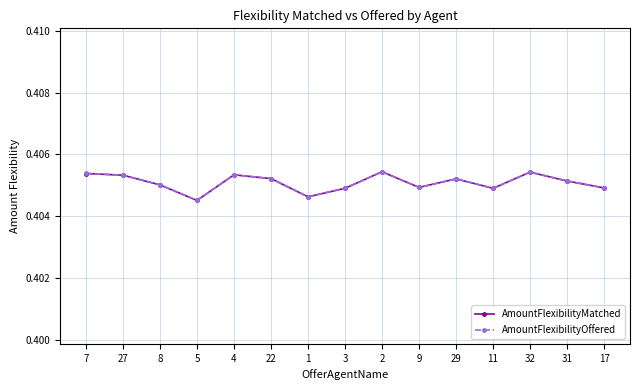

The AmountFlexibilityOffered series shows 0.2 at 9. True or false?

False